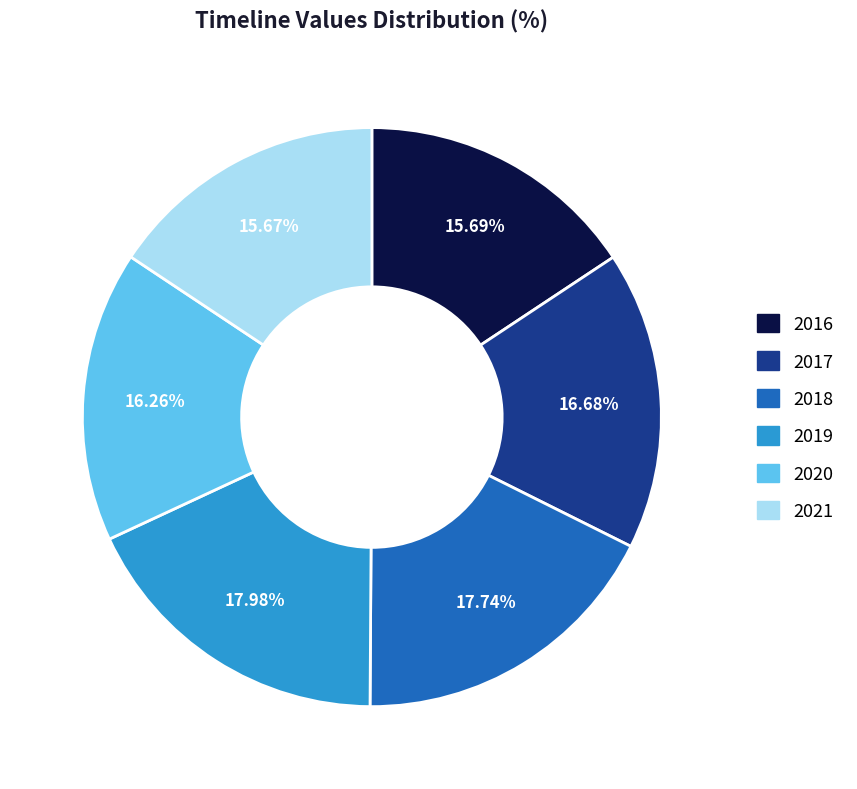

Combined, do 2019 and 2017 account for over 50%?

No